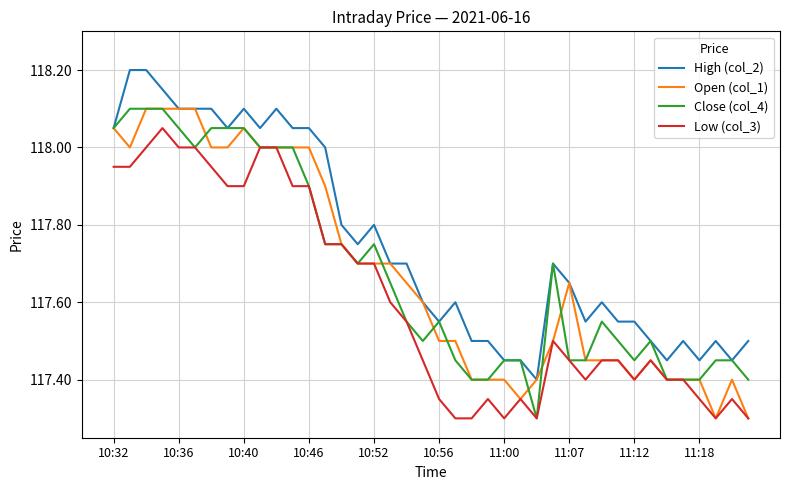

Which series has the largest total across all categories?

High (col_2)